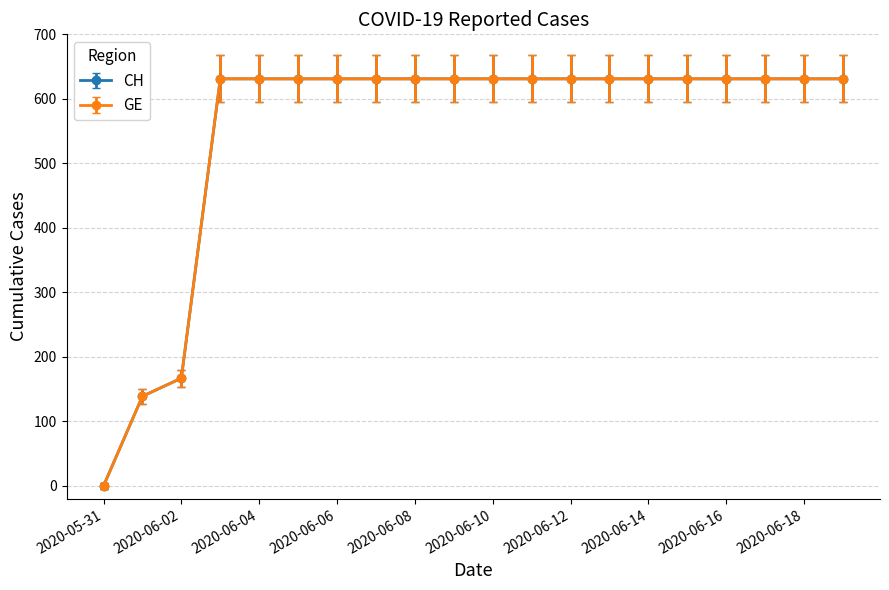

Does the chart have visible grid lines?

Yes